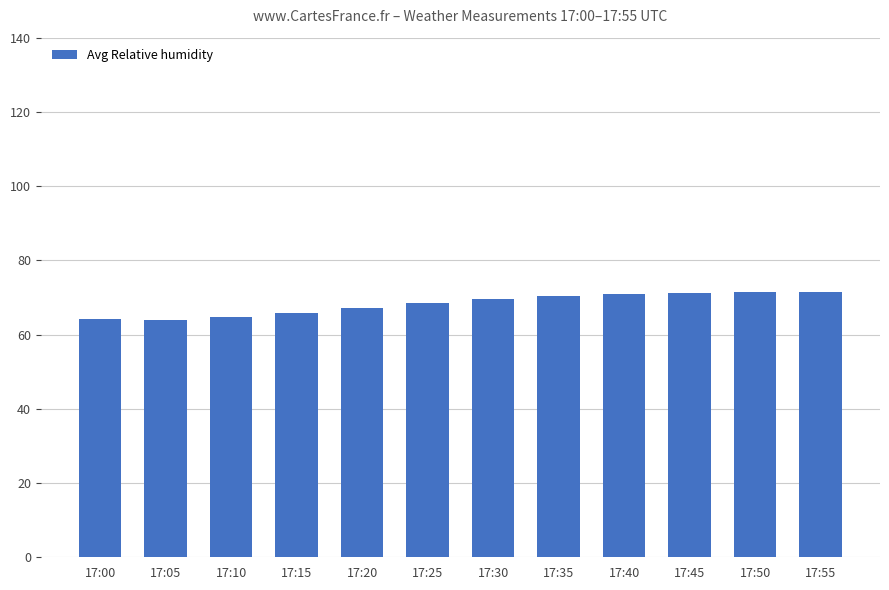

What is the average value?

68.3